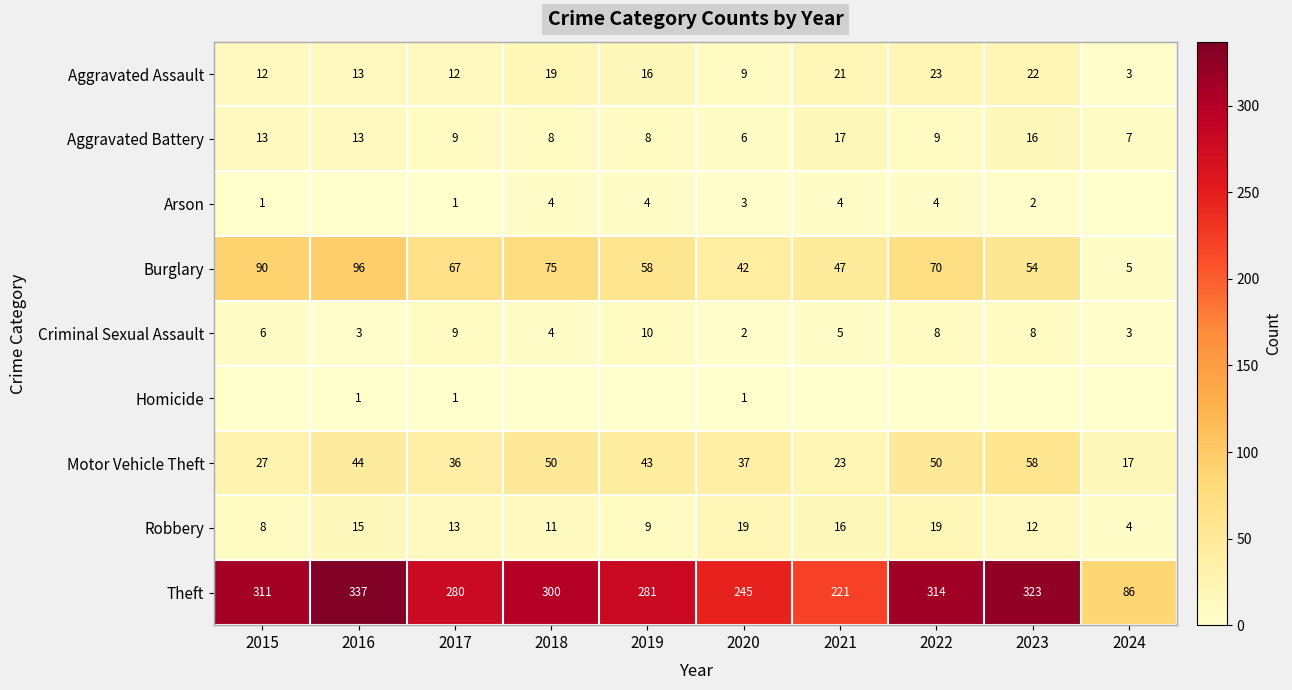

What is the sum of all Criminal Sexual Assault values?

58